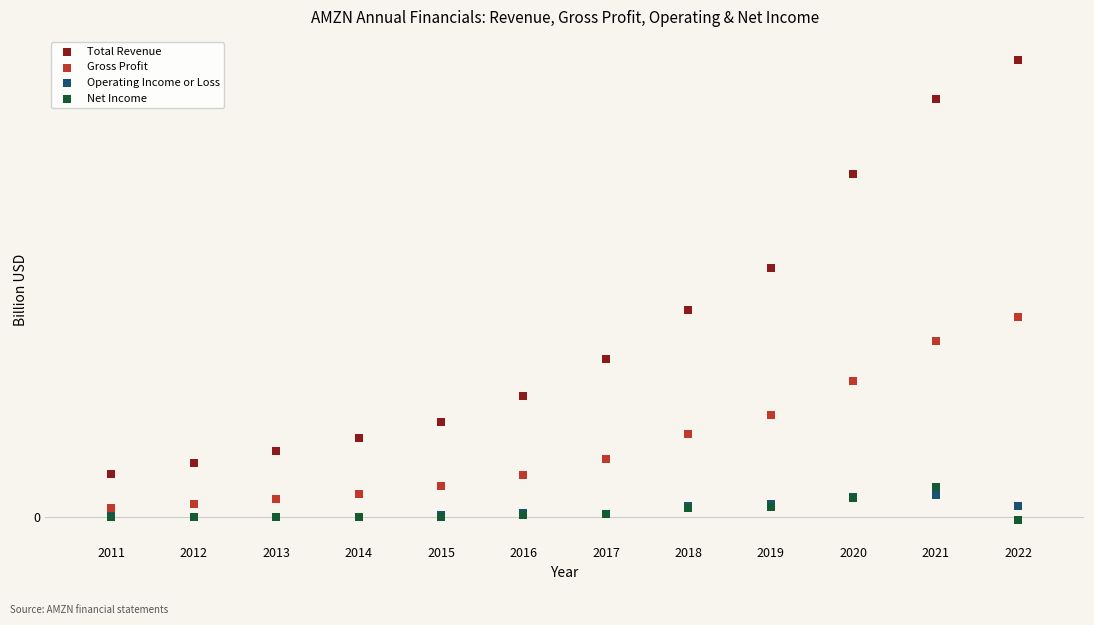

What are all the series names shown in the legend?

Total Revenue, Gross Profit, Operating Income or Loss, Net Income